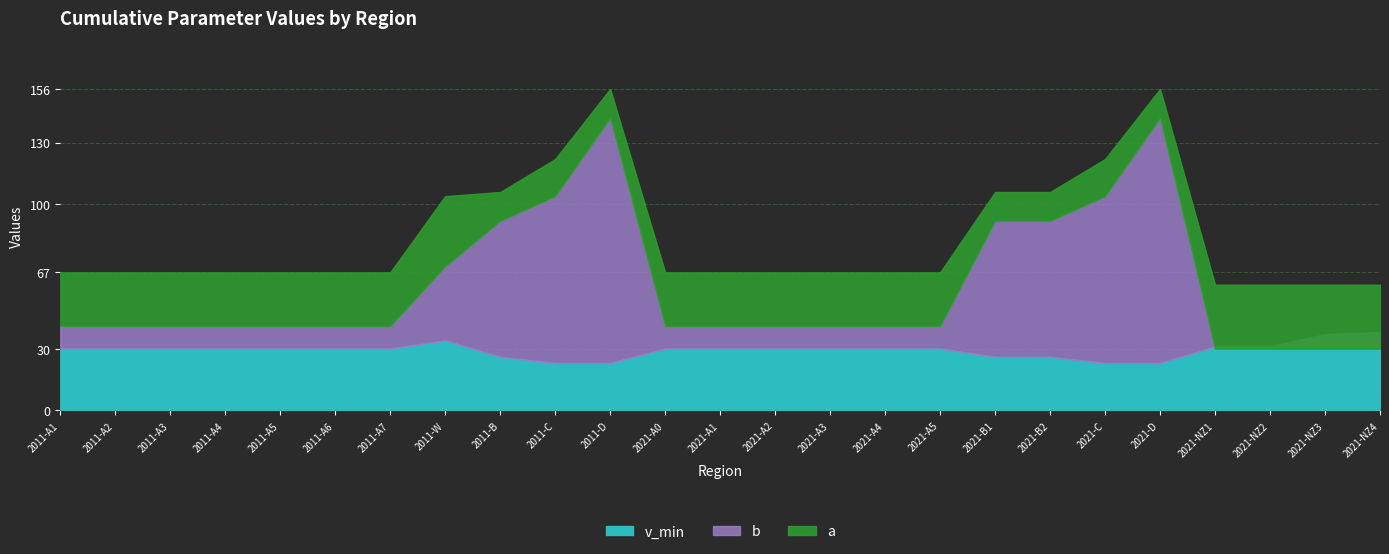

What is the label of the 16th point from the left?

2021-A4